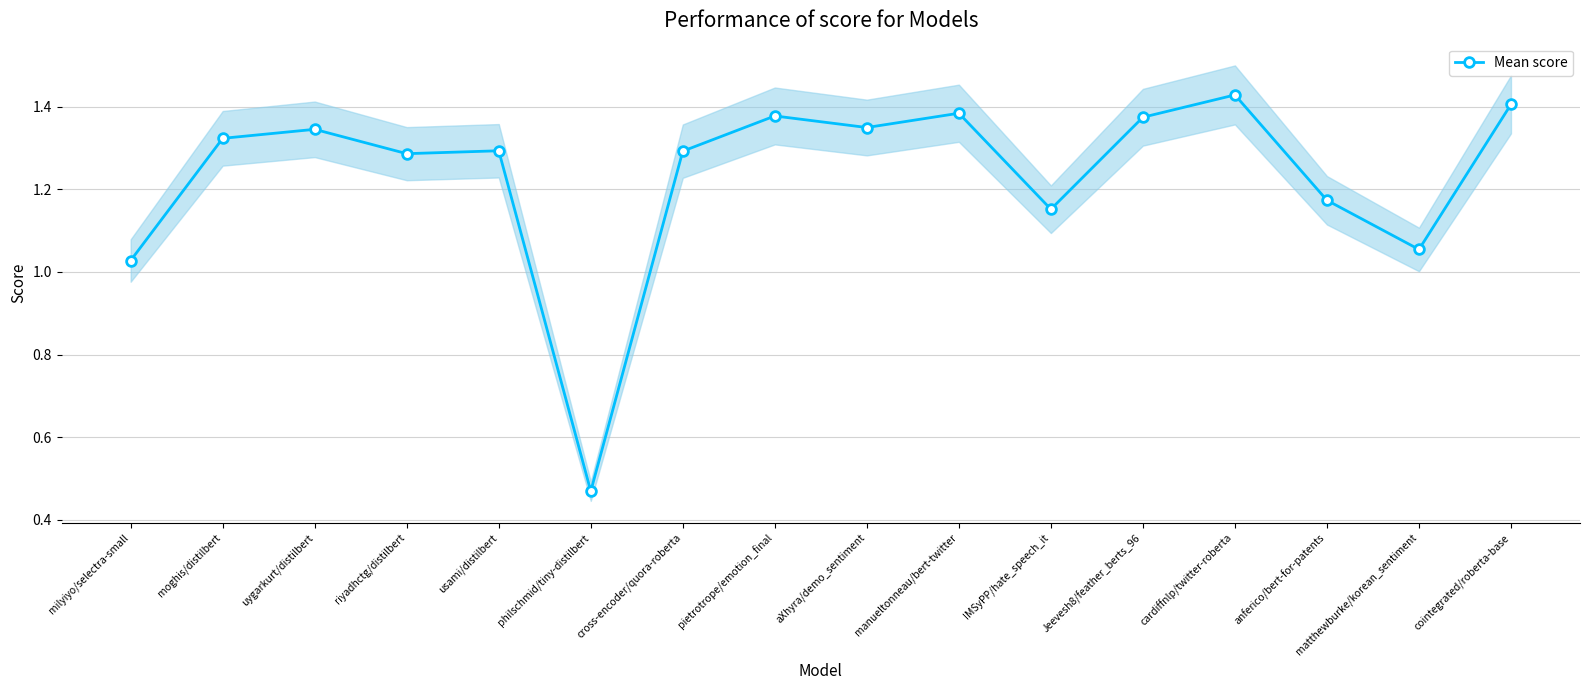

What value does the data have at manueltonneau/bert-twitter?

1.4